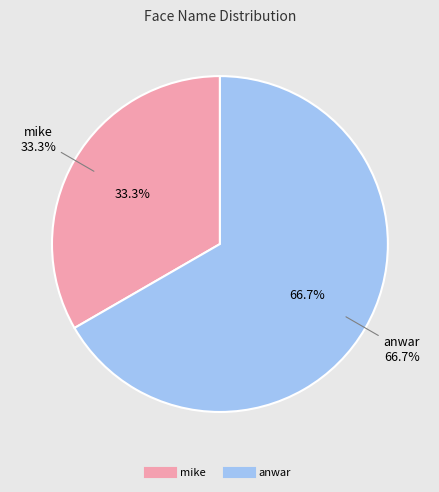

Rank the categories by value from lowest to highest.

mike, anwar